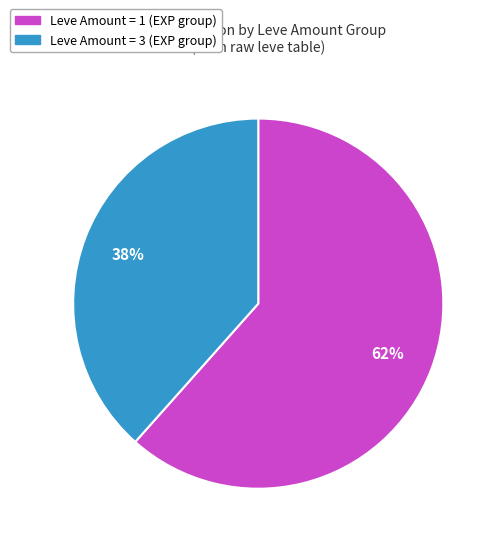

Is there a majority slice in this chart?

Yes